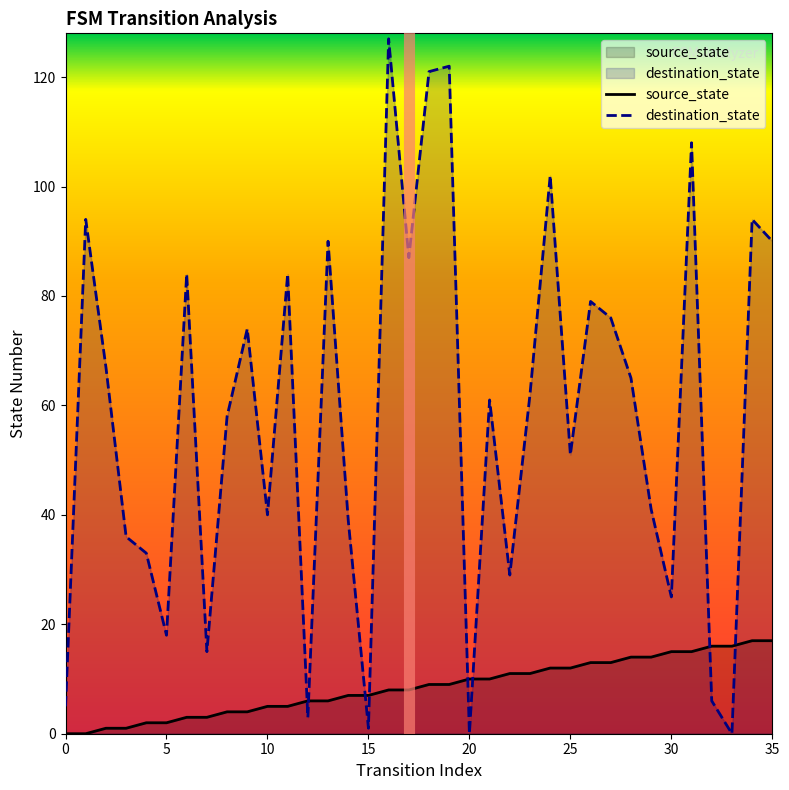

In destination_state, how many points are higher than both neighbors (excluding endpoints)?

12